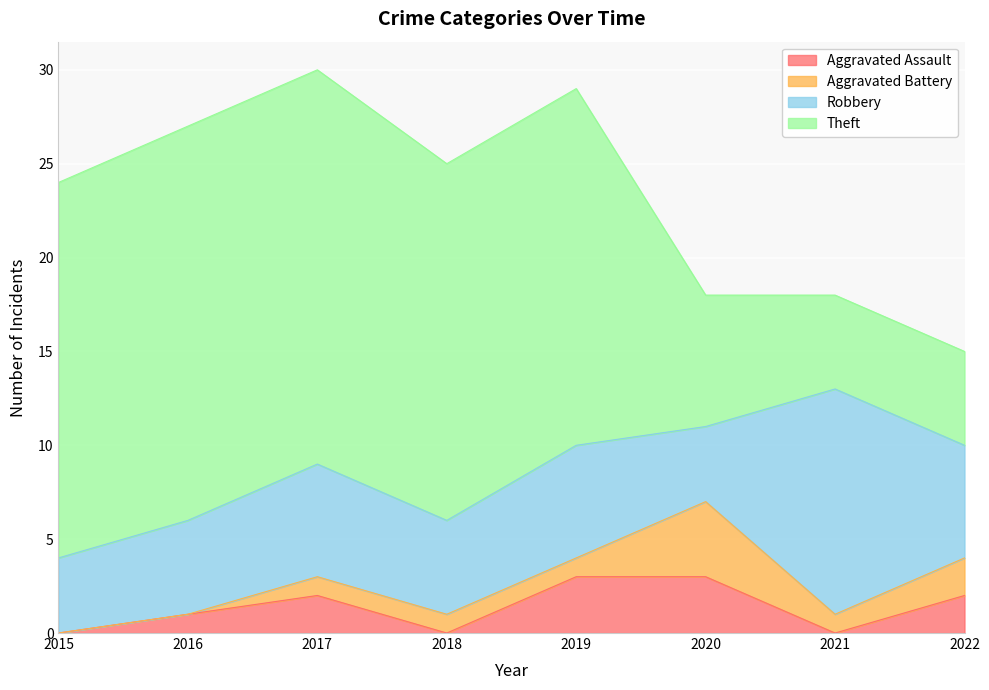

At which label does Aggravated Battery first exceed 1?

2020